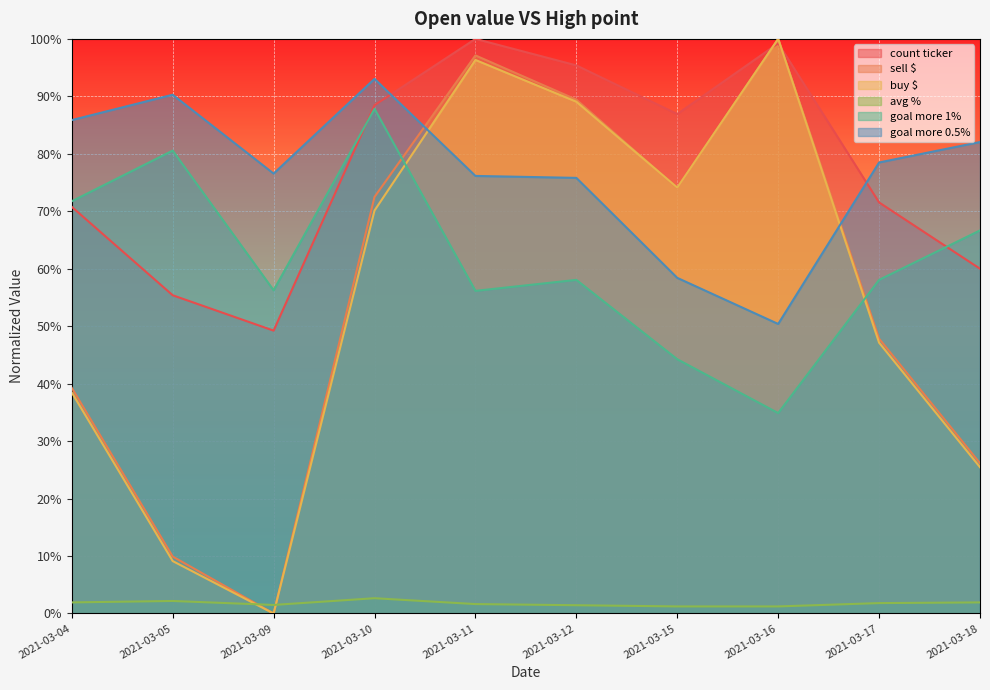

How many lines are shown in the chart?

6